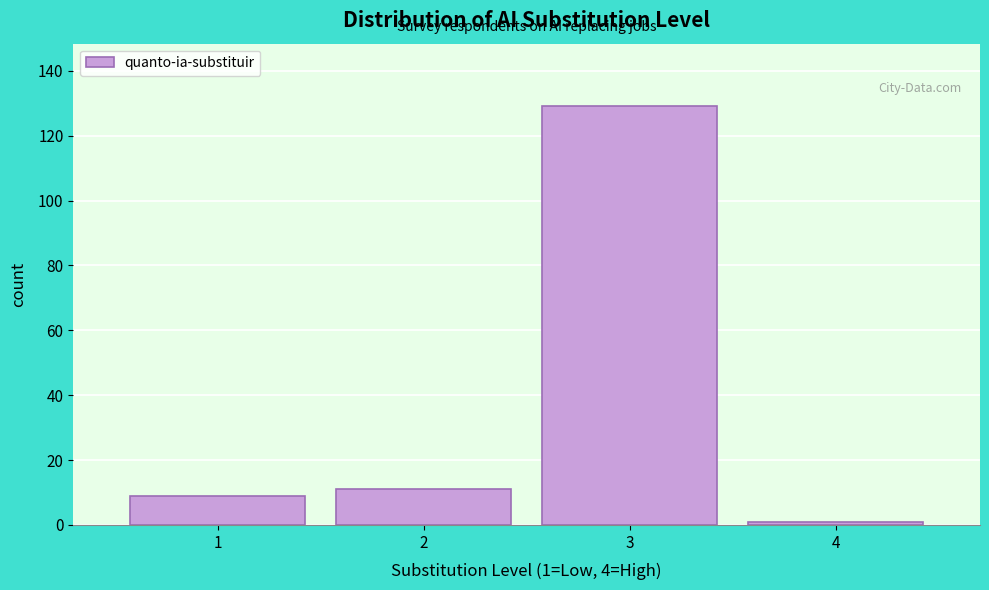

Over which range of the x-axis is the bar tallest?

2.5 to 3.5